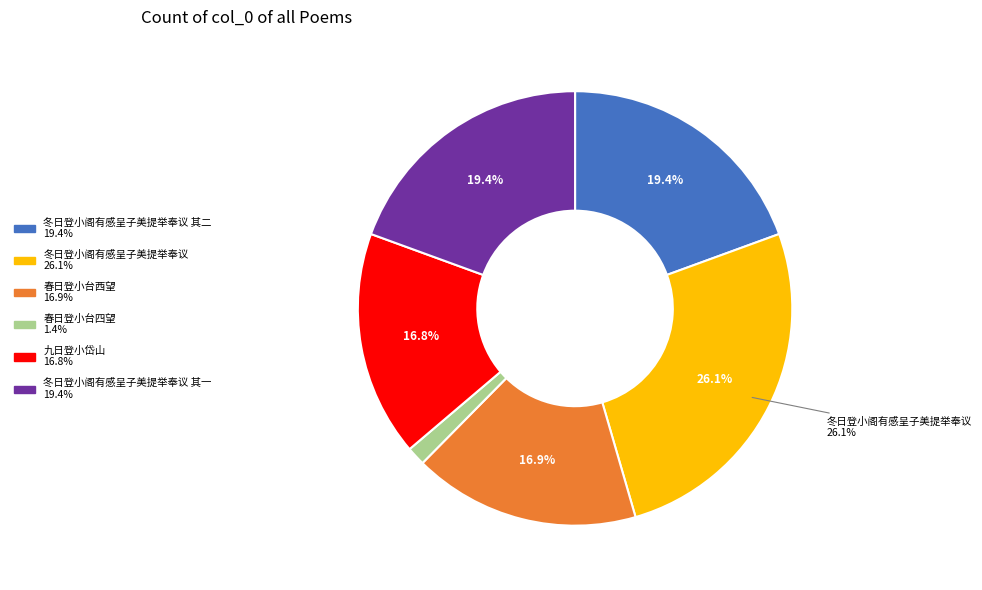

Is there a majority slice in this chart?

No